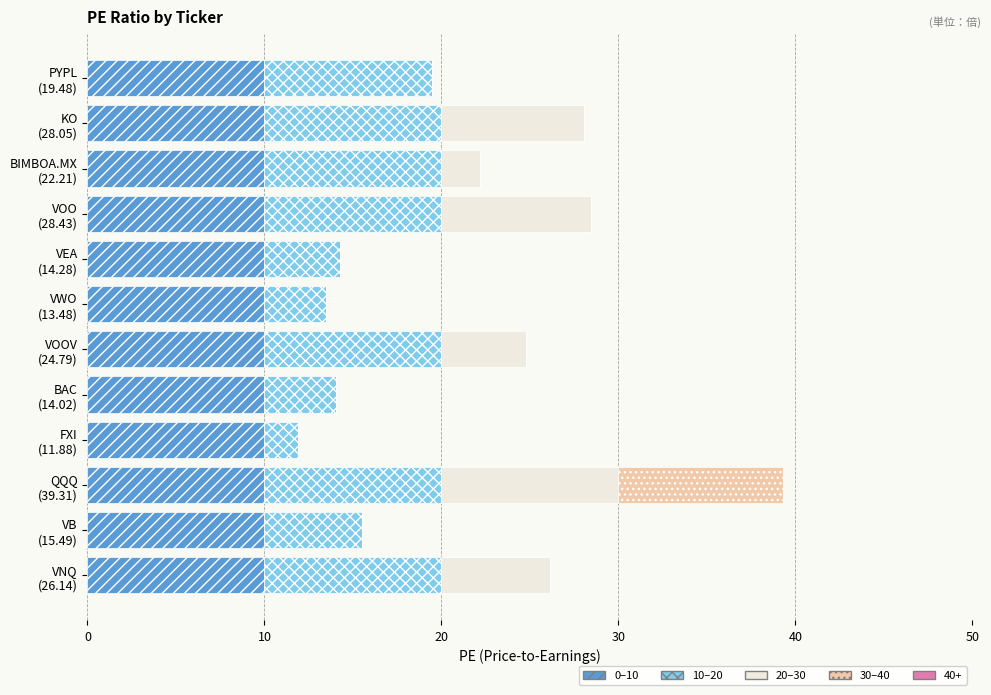

What is the maximum value for 0–10?

10.0